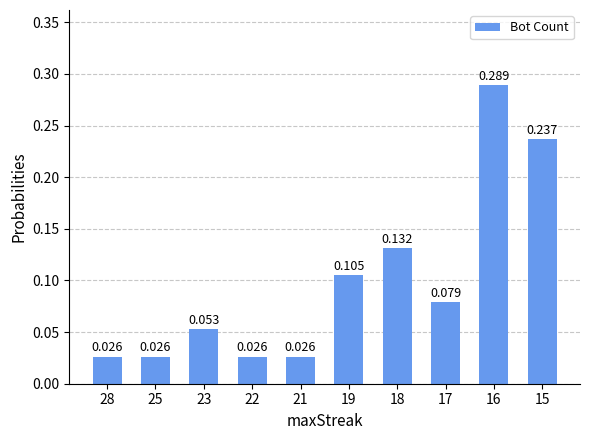

Where is the data nearest to the value 0?

28